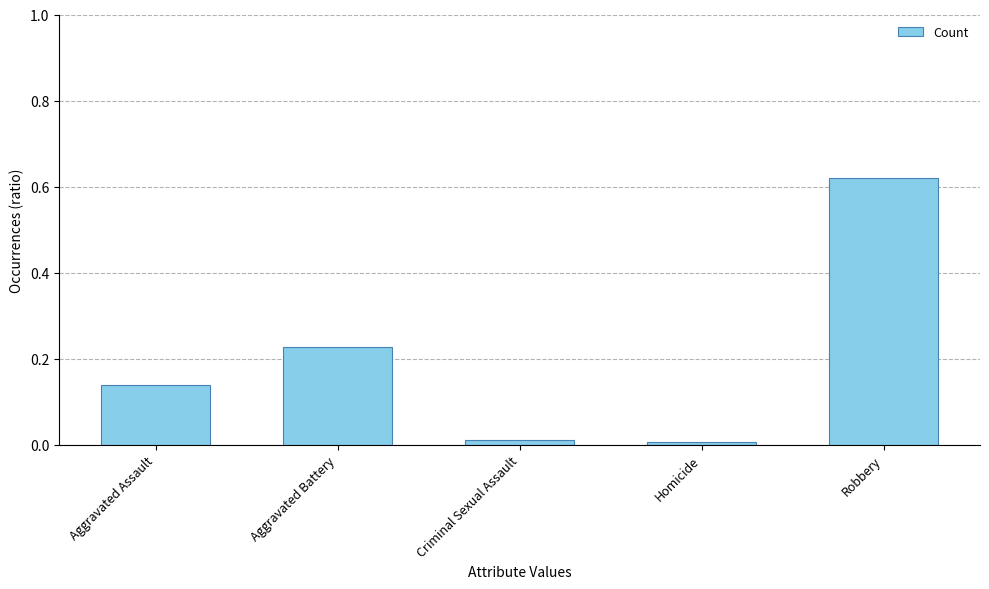

Between Aggravated Battery and Aggravated Assault, which is larger?

Aggravated Battery